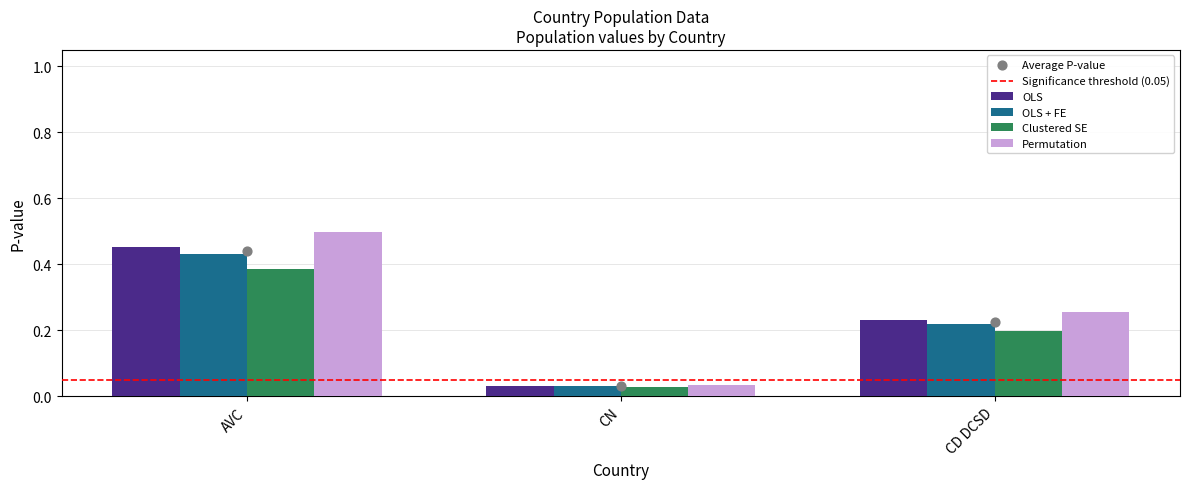

What is the change in value from AVC to CD DCSD?

-0.2